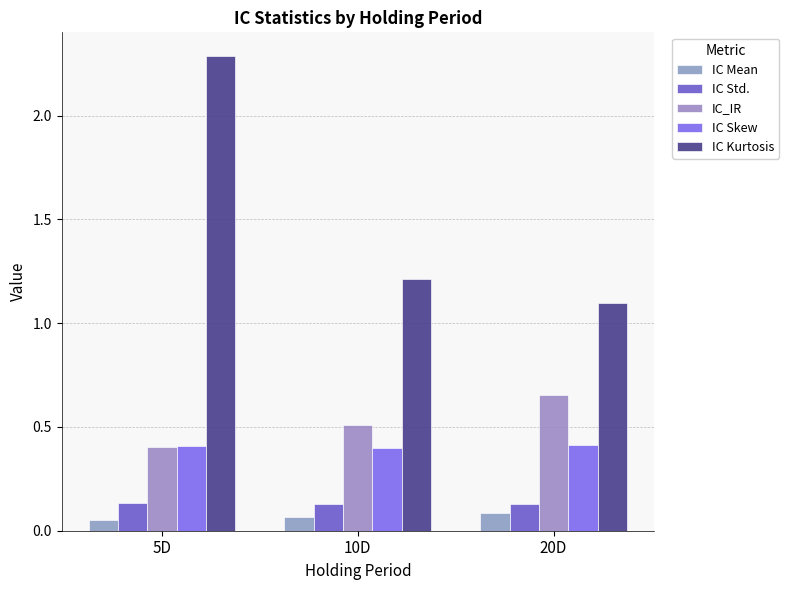

How many groups of bars are there?

3